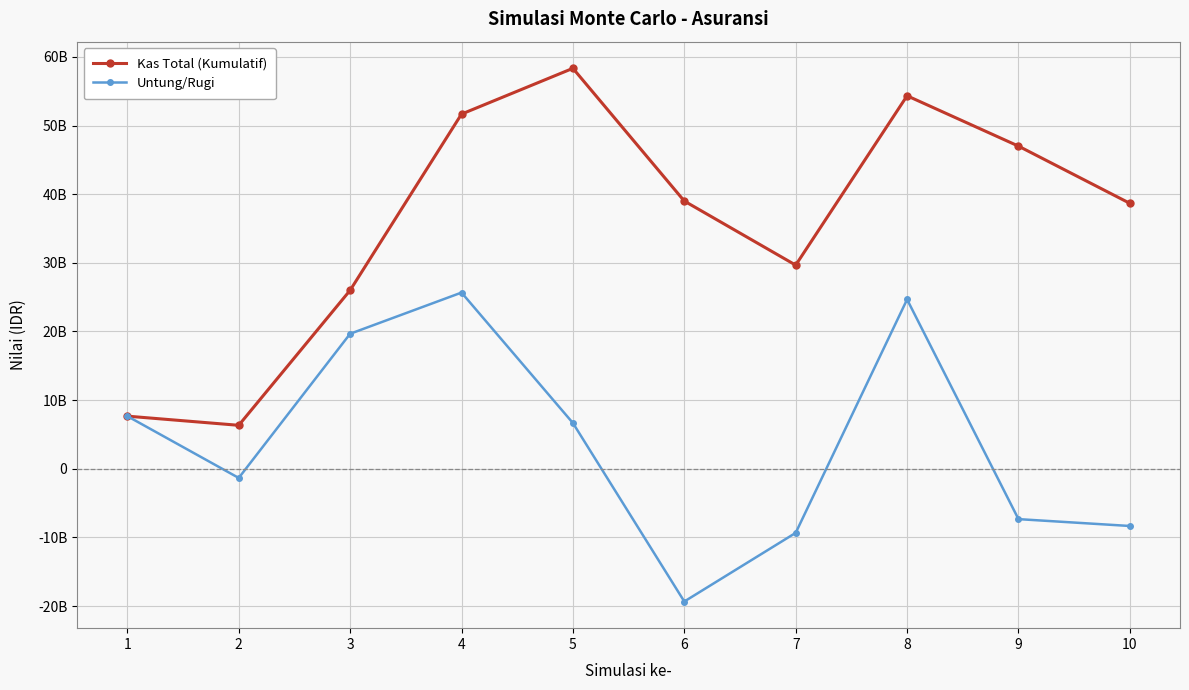

What is the maximum value for Kas Total (Kumulatif)?

58333333334